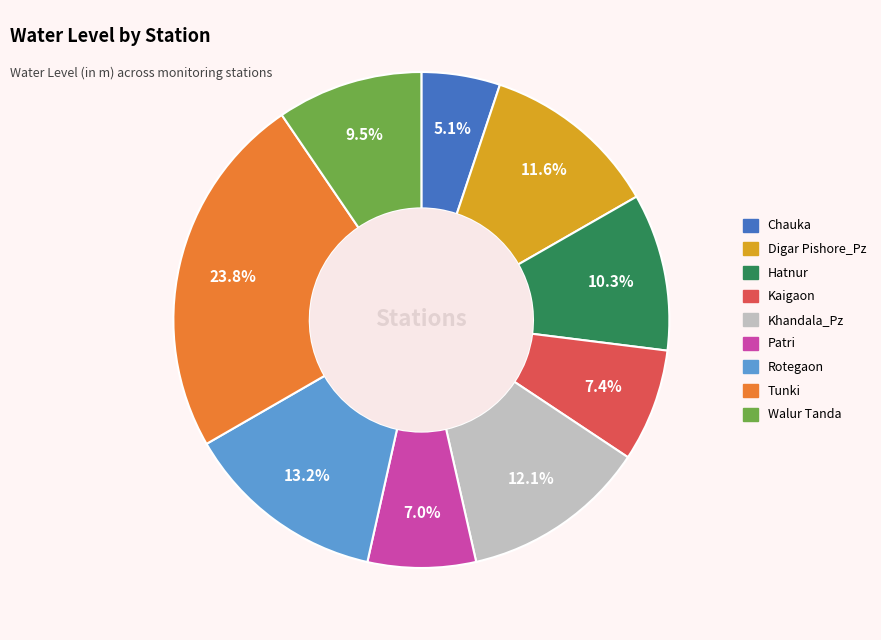

To the nearest percent, what is the difference between the largest and smallest slice percentages?

19%